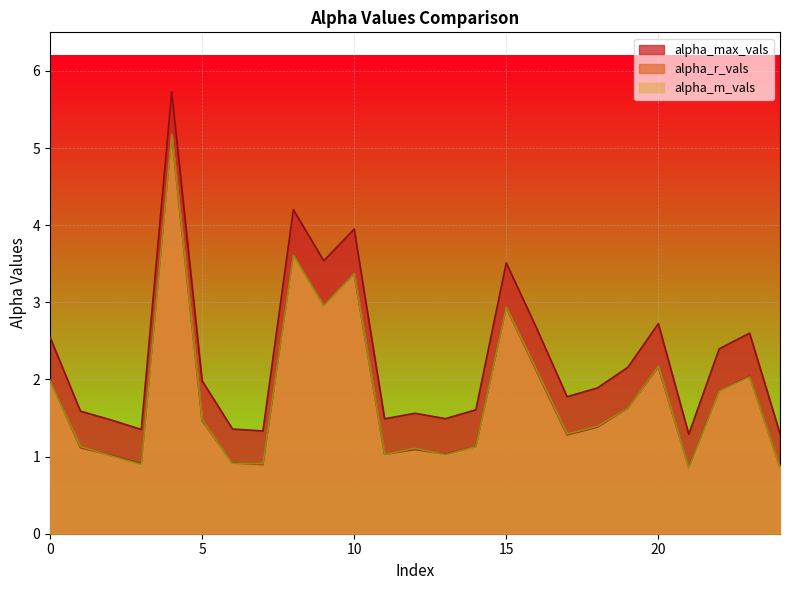

How many categories are shown in the chart?

25